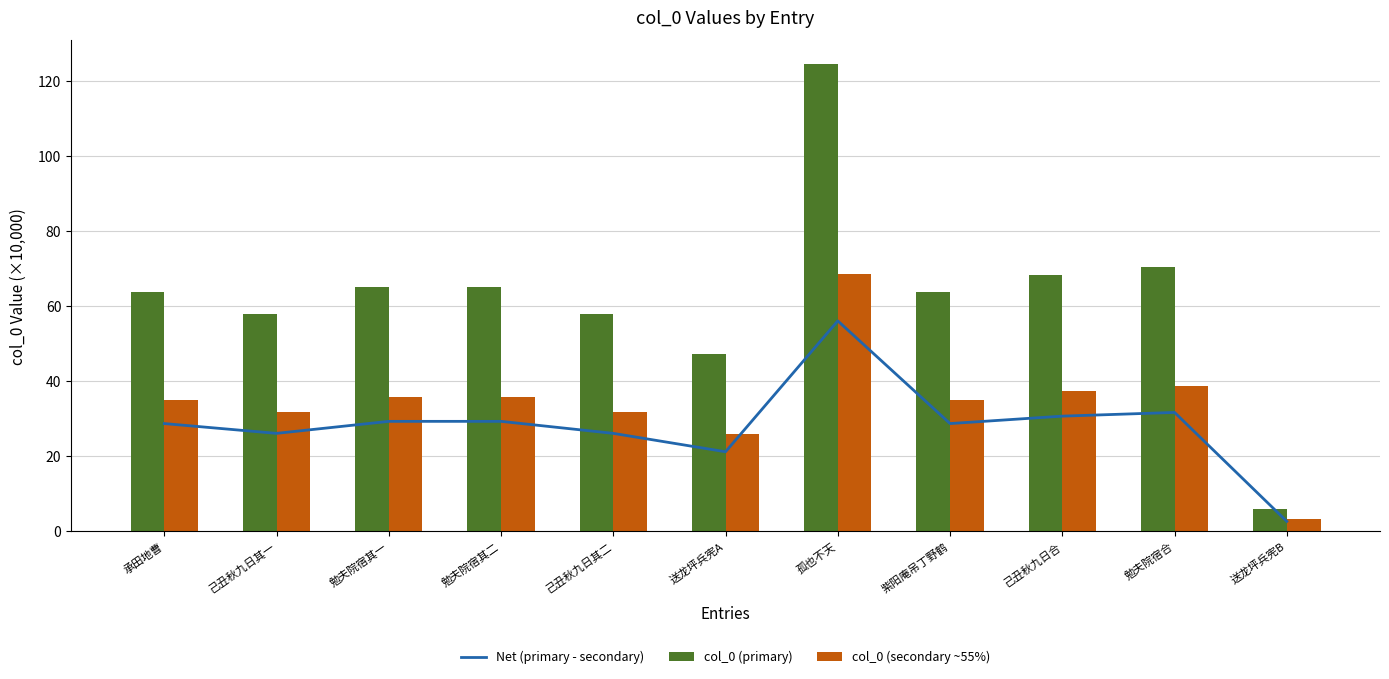

At how many categories does at least one series exceed 13?

10